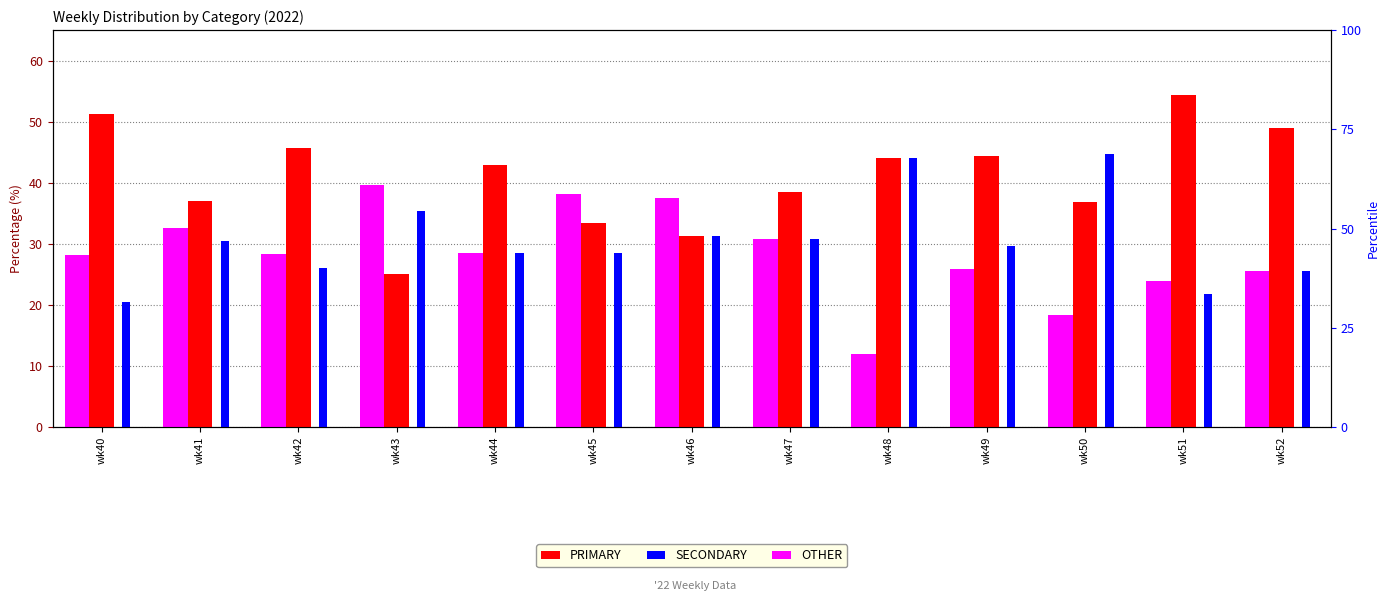

At which label does SECONDARY first exceed 29?

wk41